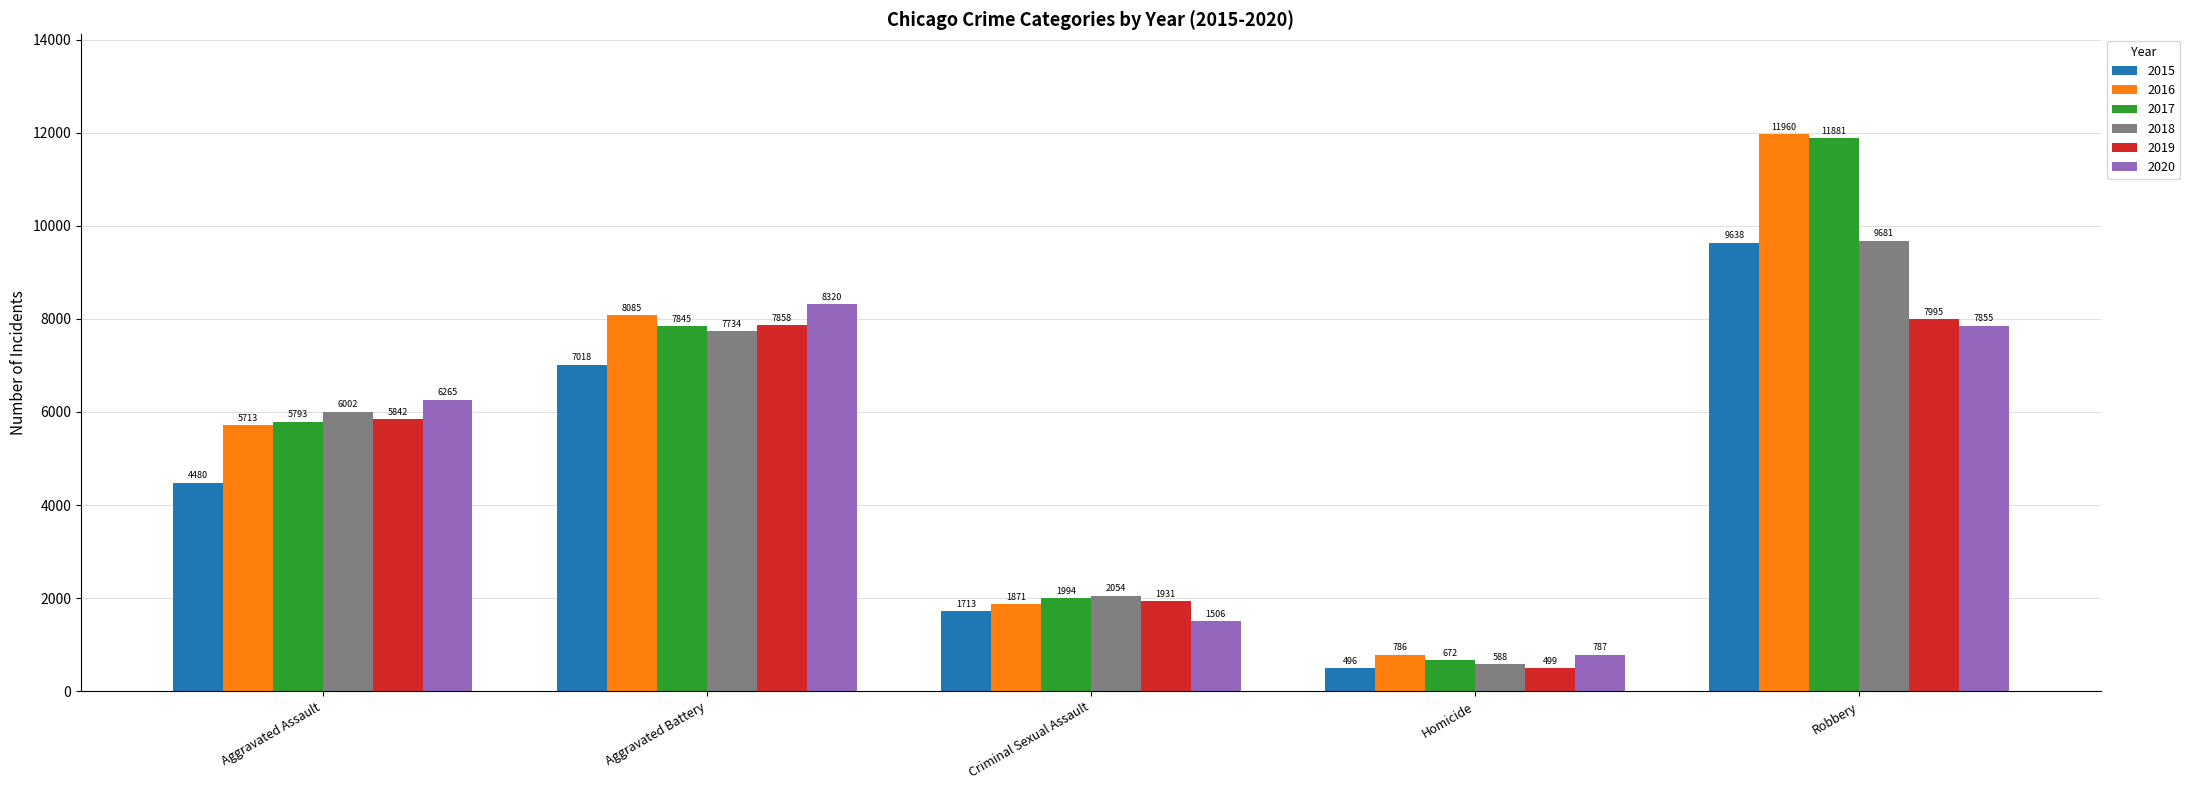

Count the number of data series in this chart.

6